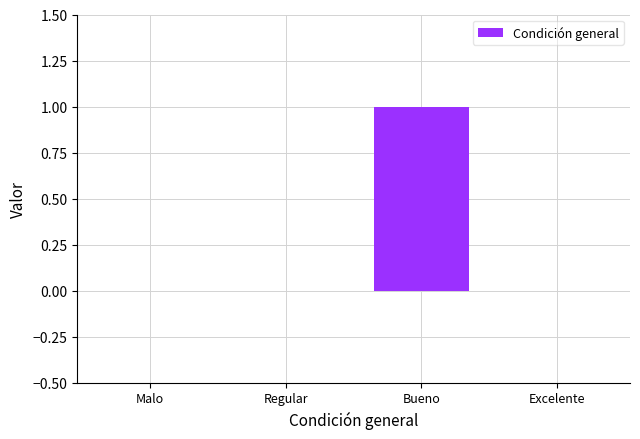

How many values are between 0 and 1?

4